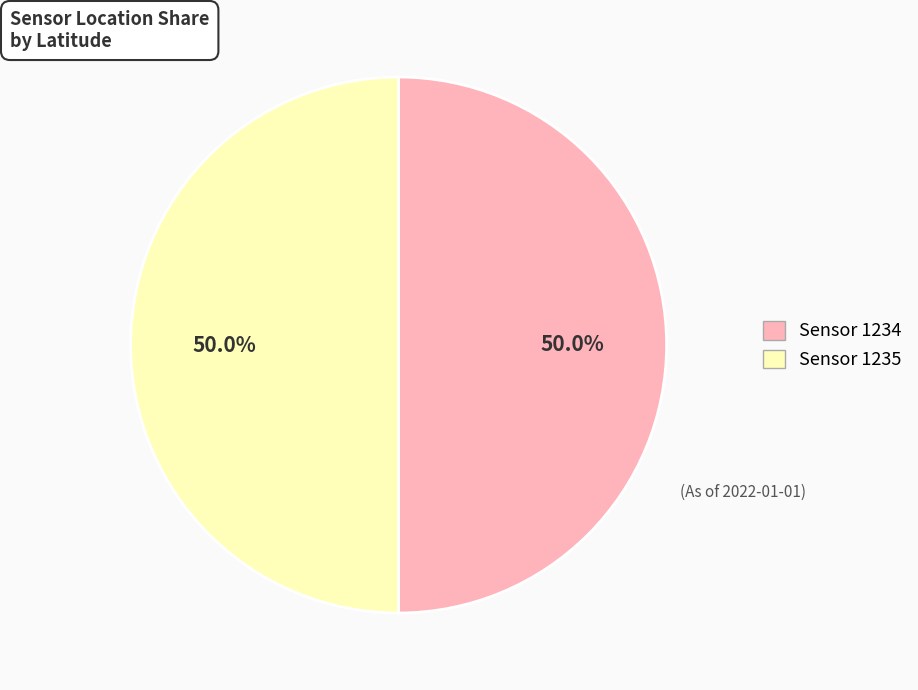

What is the majority slice?

1235